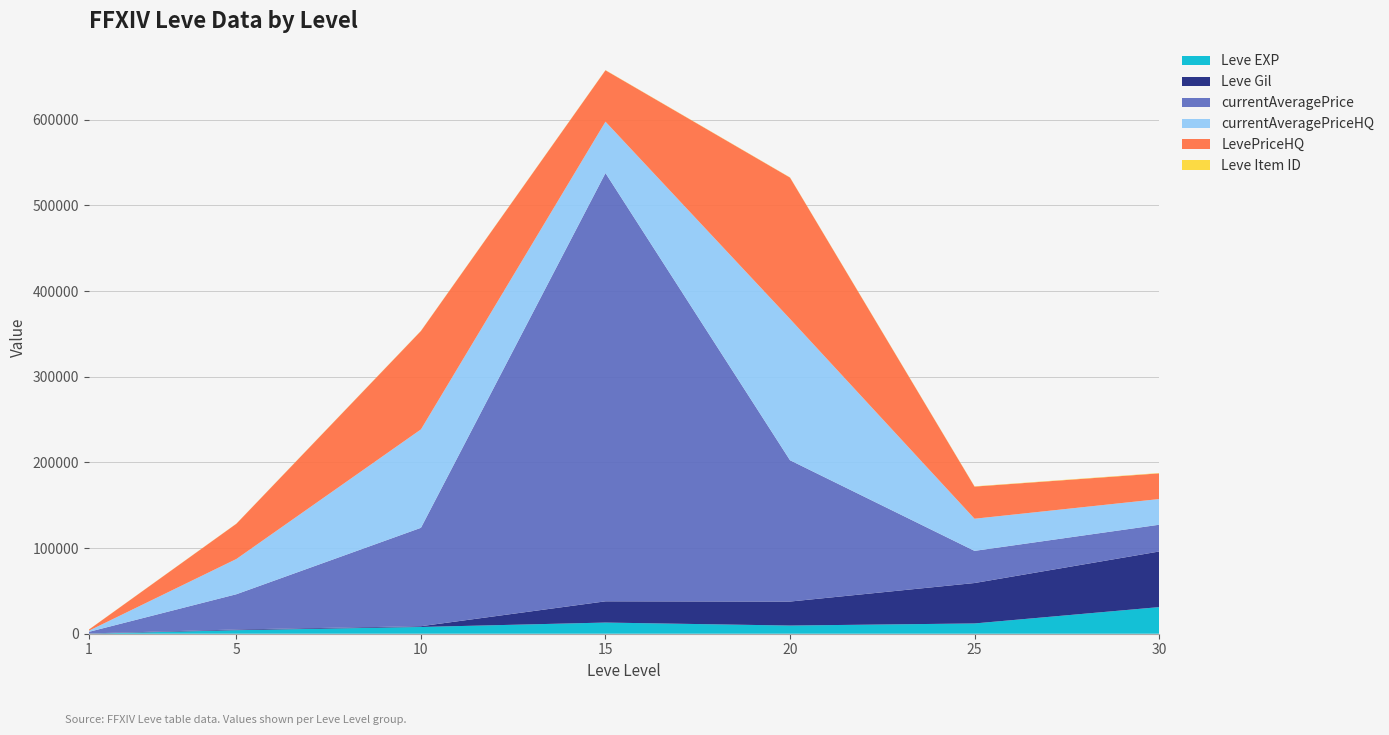

Reading left to right, list all the values displayed in this chart.

Leve EXP: 1	4110	7880	13040	9540	12000	31070
Leve Gil: 330	840	880	24790	28010	47200	64910
currentAveragePrice: 1820	41158	114900	500000	165000	37528	31250
currentAveragePriceHQ: 1275	41158	114900	60000	165000	37528	30000
LevePriceHQ: 1275	41158	114900	60000	165000	37528	30000
Leve Item ID: 113	168	230	240	245	316	391